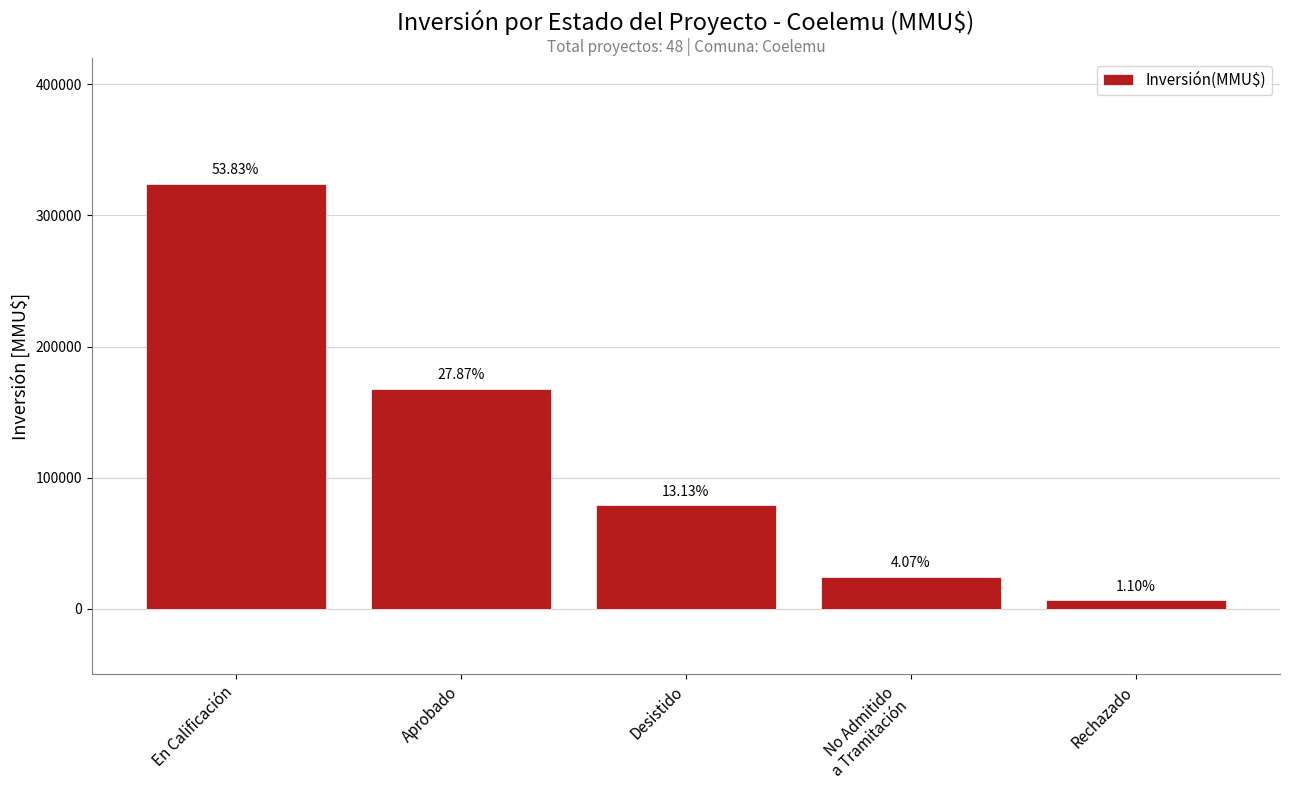

Reading right to left, what are all the values shown in this chart?

6600	24524	79035	167732	324020